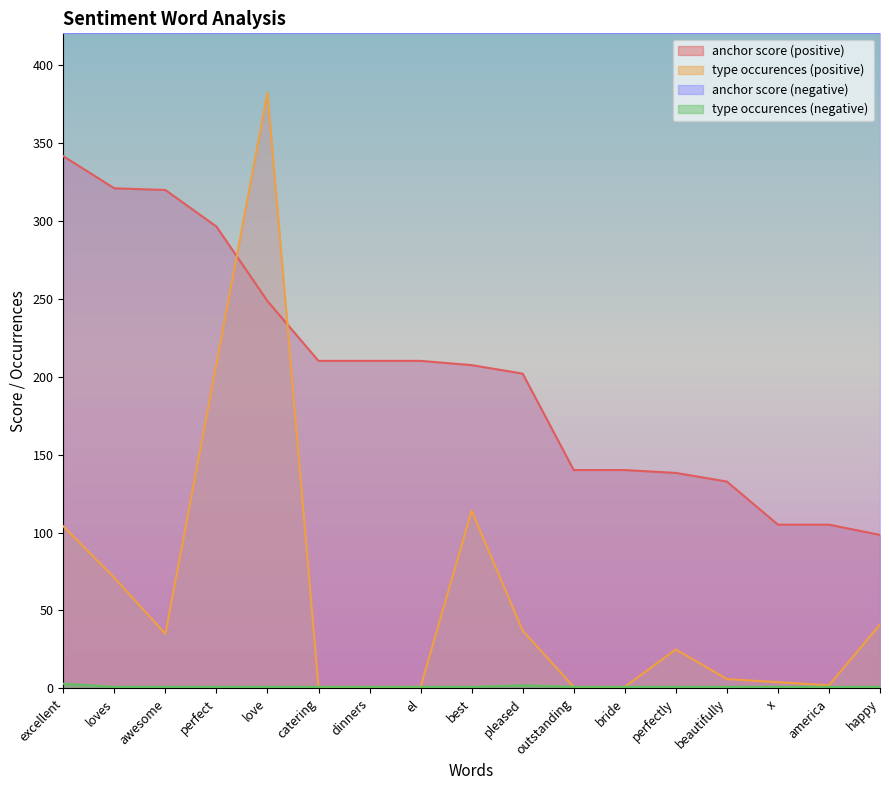

How many interior local valleys does the type occurences (positive) series have?

2